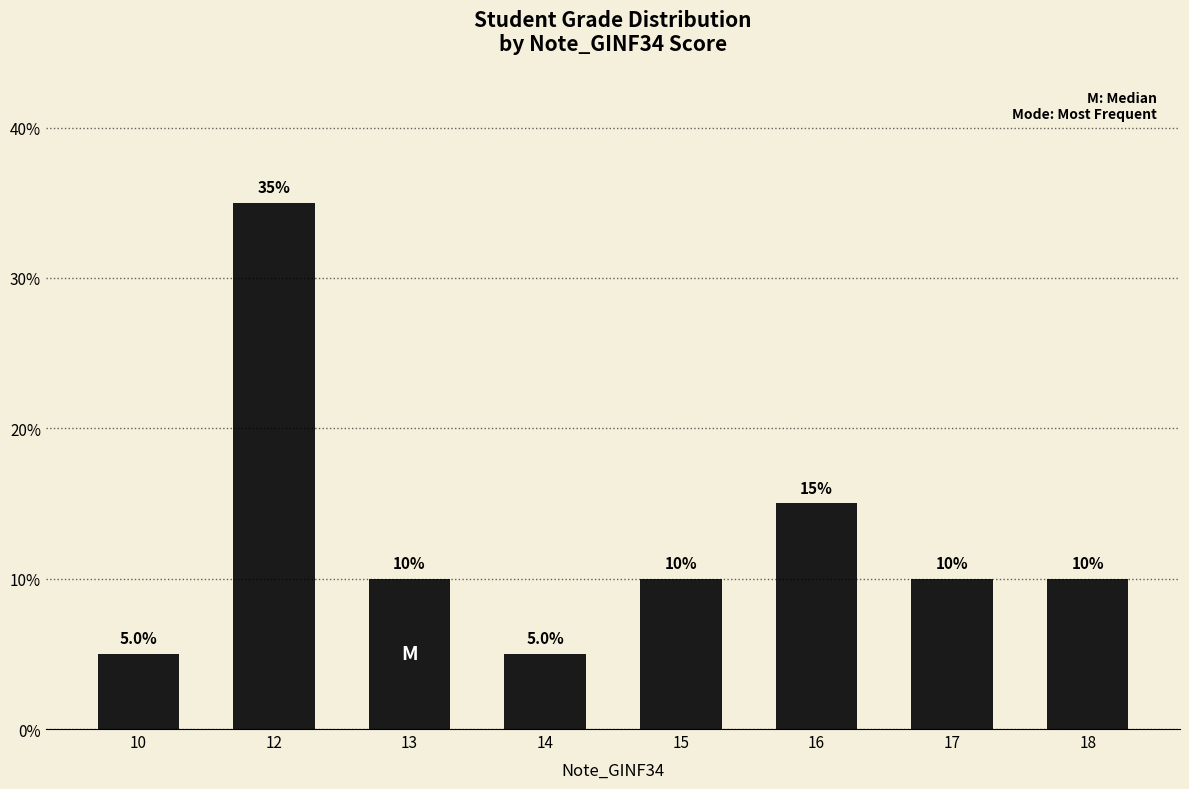

Is it true that the value at 17 is 10?

True